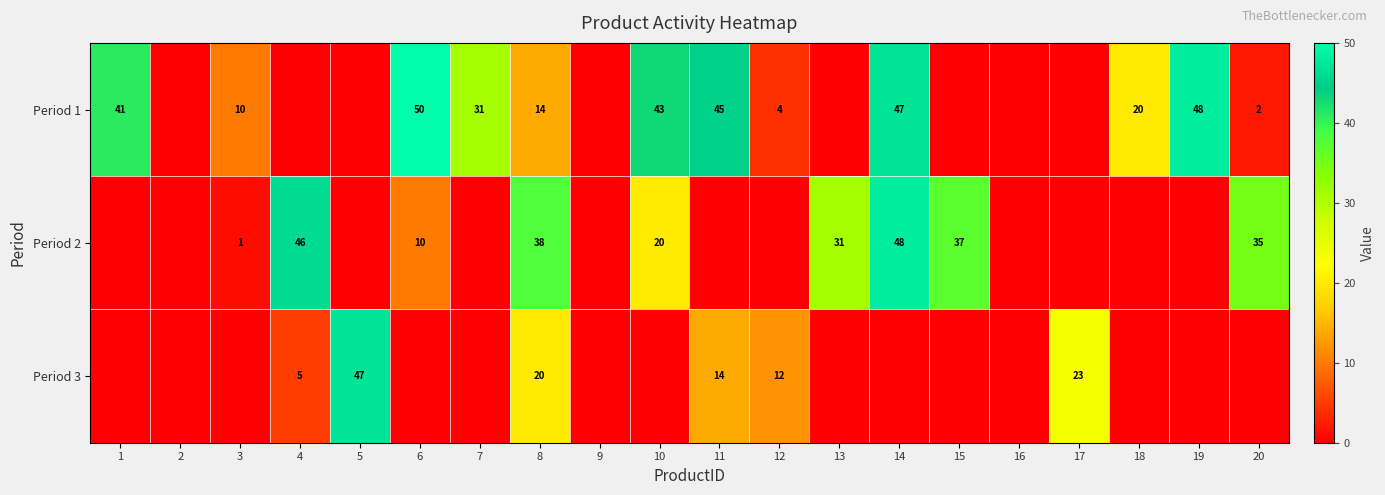

The Period 1 series shows 81 at 19. True or false?

False